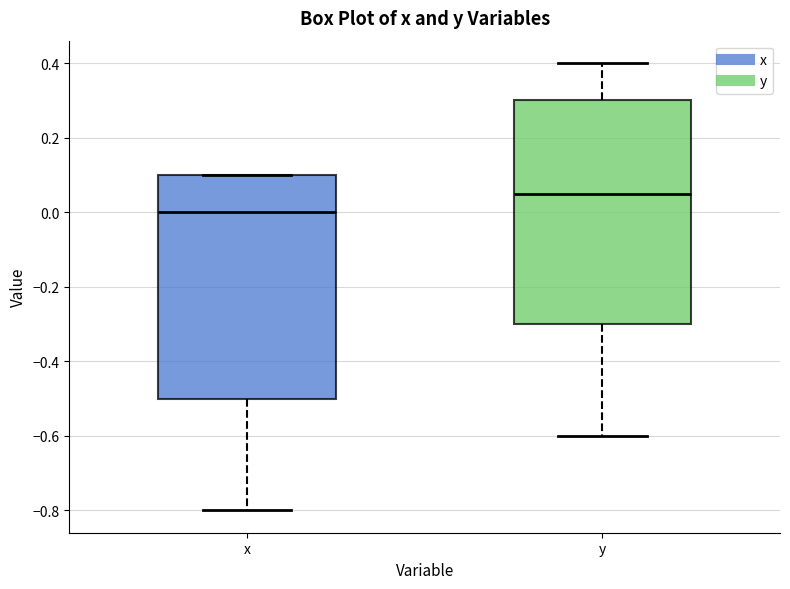

Which box has the lowest median line?

x